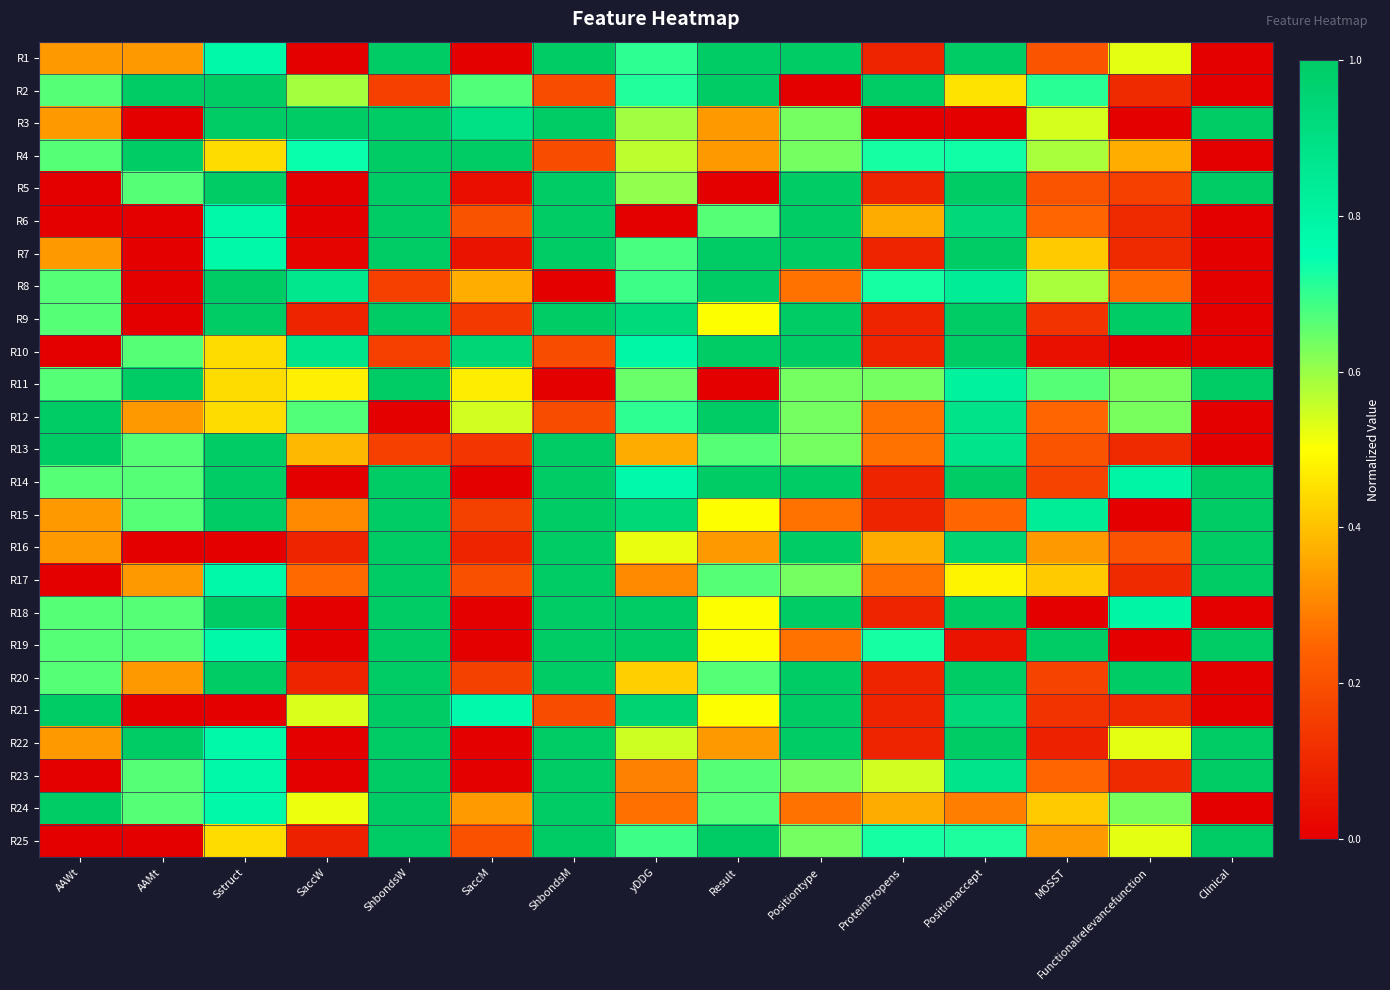

Reading left to right, what are all the values shown in this chart?

R1: AAWt=0.3	AAMt=0.3	Sstruct=0.8	SaccW=0.0	ShbondsW=1.0	SaccM=0.0	ShbondsM=1.0	yDDG=0.7	Result=1.0	Positiontype=1.0	ProteinPropens=0.1	Positionaccept=1.0	MOSST=0.2	Functionalrelevancefunction=0.5	Clinical=0.0
R2: AAWt=0.7	AAMt=1.0	Sstruct=1.0	SaccW=0.6	ShbondsW=0.2	SaccM=0.7	ShbondsM=0.2	yDDG=0.7	Result=1.0	Positiontype=0.0	ProteinPropens=1.0	Positionaccept=0.5	MOSST=0.7	Functionalrelevancefunction=0.1	Clinical=0.0
R3: AAWt=0.3	AAMt=0.0	Sstruct=1.0	SaccW=1.0	ShbondsW=1.0	SaccM=0.9	ShbondsM=1.0	yDDG=0.6	Result=0.3	Positiontype=0.6	ProteinPropens=0.0	Positionaccept=0.0	MOSST=0.5	Functionalrelevancefunction=0.0	Clinical=1.0
R4: AAWt=0.7	AAMt=1.0	Sstruct=0.4	SaccW=0.7	ShbondsW=1.0	SaccM=1.0	ShbondsM=0.2	yDDG=0.6	Result=0.3	Positiontype=0.6	ProteinPropens=0.7	Positionaccept=0.7	MOSST=0.6	Functionalrelevancefunction=0.4	Clinical=0.0
R5: AAWt=0.0	AAMt=0.7	Sstruct=1.0	SaccW=0.0	ShbondsW=1.0	SaccM=0.0	ShbondsM=1.0	yDDG=0.6	Result=0.0	Positiontype=1.0	ProteinPropens=0.1	Positionaccept=1.0	MOSST=0.2	Functionalrelevancefunction=0.2	Clinical=1.0
R6: AAWt=0.0	AAMt=0.0	Sstruct=0.8	SaccW=0.0	ShbondsW=1.0	SaccM=0.2	ShbondsM=1.0	yDDG=0.0	Result=0.7	Positiontype=1.0	ProteinPropens=0.4	Positionaccept=0.9	MOSST=0.2	Functionalrelevancefunction=0.1	Clinical=0.0
R7: AAWt=0.3	AAMt=0.0	Sstruct=0.8	SaccW=0.0	ShbondsW=1.0	SaccM=0.1	ShbondsM=1.0	yDDG=0.7	Result=1.0	Positiontype=1.0	ProteinPropens=0.1	Positionaccept=1.0	MOSST=0.4	Functionalrelevancefunction=0.1	Clinical=0.0
R8: AAWt=0.7	AAMt=0.0	Sstruct=1.0	SaccW=0.9	ShbondsW=0.2	SaccM=0.4	ShbondsM=0.0	yDDG=0.7	Result=1.0	Positiontype=0.3	ProteinPropens=0.7	Positionaccept=0.8	MOSST=0.6	Functionalrelevancefunction=0.3	Clinical=0.0
R9: AAWt=0.7	AAMt=0.0	Sstruct=1.0	SaccW=0.1	ShbondsW=1.0	SaccM=0.1	ShbondsM=1.0	yDDG=0.9	Result=0.5	Positiontype=1.0	ProteinPropens=0.1	Positionaccept=1.0	MOSST=0.1	Functionalrelevancefunction=1.0	Clinical=0.0
R10: AAWt=0.0	AAMt=0.7	Sstruct=0.4	SaccW=0.9	ShbondsW=0.2	SaccM=0.9	ShbondsM=0.2	yDDG=0.8	Result=1.0	Positiontype=1.0	ProteinPropens=0.1	Positionaccept=1.0	MOSST=0.0	Functionalrelevancefunction=0.0	Clinical=0.0
R11: AAWt=0.7	AAMt=1.0	Sstruct=0.4	SaccW=0.5	ShbondsW=1.0	SaccM=0.5	ShbondsM=0.0	yDDG=0.6	Result=0.0	Positiontype=0.6	ProteinPropens=0.6	Positionaccept=0.8	MOSST=0.7	Functionalrelevancefunction=0.6	Clinical=1.0
R12: AAWt=1.0	AAMt=0.3	Sstruct=0.4	SaccW=0.7	ShbondsW=0.0	SaccM=0.5	ShbondsM=0.2	yDDG=0.7	Result=1.0	Positiontype=0.6	ProteinPropens=0.3	Positionaccept=0.9	MOSST=0.2	Functionalrelevancefunction=0.6	Clinical=0.0
R13: AAWt=1.0	AAMt=0.7	Sstruct=1.0	SaccW=0.4	ShbondsW=0.2	SaccM=0.1	ShbondsM=1.0	yDDG=0.4	Result=0.7	Positiontype=0.6	ProteinPropens=0.3	Positionaccept=0.9	MOSST=0.2	Functionalrelevancefunction=0.1	Clinical=0.0
R14: AAWt=0.7	AAMt=0.7	Sstruct=1.0	SaccW=0.0	ShbondsW=1.0	SaccM=0.0	ShbondsM=1.0	yDDG=0.8	Result=1.0	Positiontype=1.0	ProteinPropens=0.1	Positionaccept=1.0	MOSST=0.2	Functionalrelevancefunction=0.8	Clinical=1.0
R15: AAWt=0.3	AAMt=0.7	Sstruct=1.0	SaccW=0.3	ShbondsW=1.0	SaccM=0.2	ShbondsM=1.0	yDDG=0.9	Result=0.5	Positiontype=0.3	ProteinPropens=0.1	Positionaccept=0.3	MOSST=0.8	Functionalrelevancefunction=0.0	Clinical=1.0
R16: AAWt=0.3	AAMt=0.0	Sstruct=0.0	SaccW=0.1	ShbondsW=1.0	SaccM=0.1	ShbondsM=1.0	yDDG=0.5	Result=0.3	Positiontype=1.0	ProteinPropens=0.4	Positionaccept=1.0	MOSST=0.3	Functionalrelevancefunction=0.2	Clinical=1.0
R17: AAWt=0.0	AAMt=0.3	Sstruct=0.8	SaccW=0.3	ShbondsW=1.0	SaccM=0.2	ShbondsM=1.0	yDDG=0.3	Result=0.7	Positiontype=0.6	ProteinPropens=0.3	Positionaccept=0.5	MOSST=0.4	Functionalrelevancefunction=0.1	Clinical=1.0
R18: AAWt=0.7	AAMt=0.7	Sstruct=1.0	SaccW=0.0	ShbondsW=1.0	SaccM=0.0	ShbondsM=1.0	yDDG=1.0	Result=0.5	Positiontype=1.0	ProteinPropens=0.1	Positionaccept=1.0	MOSST=0.0	Functionalrelevancefunction=0.8	Clinical=0.0
R19: AAWt=0.7	AAMt=0.7	Sstruct=0.8	SaccW=0.0	ShbondsW=1.0	SaccM=0.0	ShbondsM=1.0	yDDG=1.0	Result=0.5	Positiontype=0.3	ProteinPropens=0.7	Positionaccept=0.1	MOSST=1.0	Functionalrelevancefunction=0.0	Clinical=1.0
R20: AAWt=0.7	AAMt=0.3	Sstruct=1.0	SaccW=0.1	ShbondsW=1.0	SaccM=0.2	ShbondsM=1.0	yDDG=0.4	Result=0.7	Positiontype=1.0	ProteinPropens=0.1	Positionaccept=1.0	MOSST=0.2	Functionalrelevancefunction=1.0	Clinical=0.0
R21: AAWt=1.0	AAMt=0.0	Sstruct=0.0	SaccW=0.5	ShbondsW=1.0	SaccM=0.8	ShbondsM=0.2	yDDG=1.0	Result=0.5	Positiontype=1.0	ProteinPropens=0.1	Positionaccept=0.9	MOSST=0.1	Functionalrelevancefunction=0.1	Clinical=0.0
R22: AAWt=0.3	AAMt=1.0	Sstruct=0.8	SaccW=0.0	ShbondsW=1.0	SaccM=0.0	ShbondsM=1.0	yDDG=0.5	Result=0.3	Positiontype=1.0	ProteinPropens=0.1	Positionaccept=1.0	MOSST=0.1	Functionalrelevancefunction=0.5	Clinical=1.0
R23: AAWt=0.0	AAMt=0.7	Sstruct=0.8	SaccW=0.0	ShbondsW=1.0	SaccM=0.0	ShbondsM=1.0	yDDG=0.3	Result=0.7	Positiontype=0.6	ProteinPropens=0.5	Positionaccept=0.9	MOSST=0.2	Functionalrelevancefunction=0.1	Clinical=1.0
R24: AAWt=1.0	AAMt=0.7	Sstruct=0.8	SaccW=0.5	ShbondsW=1.0	SaccM=0.3	ShbondsM=1.0	yDDG=0.3	Result=0.7	Positiontype=0.3	ProteinPropens=0.4	Positionaccept=0.3	MOSST=0.4	Functionalrelevancefunction=0.6	Clinical=0.0
R25: AAWt=0.0	AAMt=0.0	Sstruct=0.4	SaccW=0.1	ShbondsW=1.0	SaccM=0.2	ShbondsM=1.0	yDDG=0.7	Result=1.0	Positiontype=0.6	ProteinPropens=0.7	Positionaccept=0.7	MOSST=0.3	Functionalrelevancefunction=0.5	Clinical=1.0